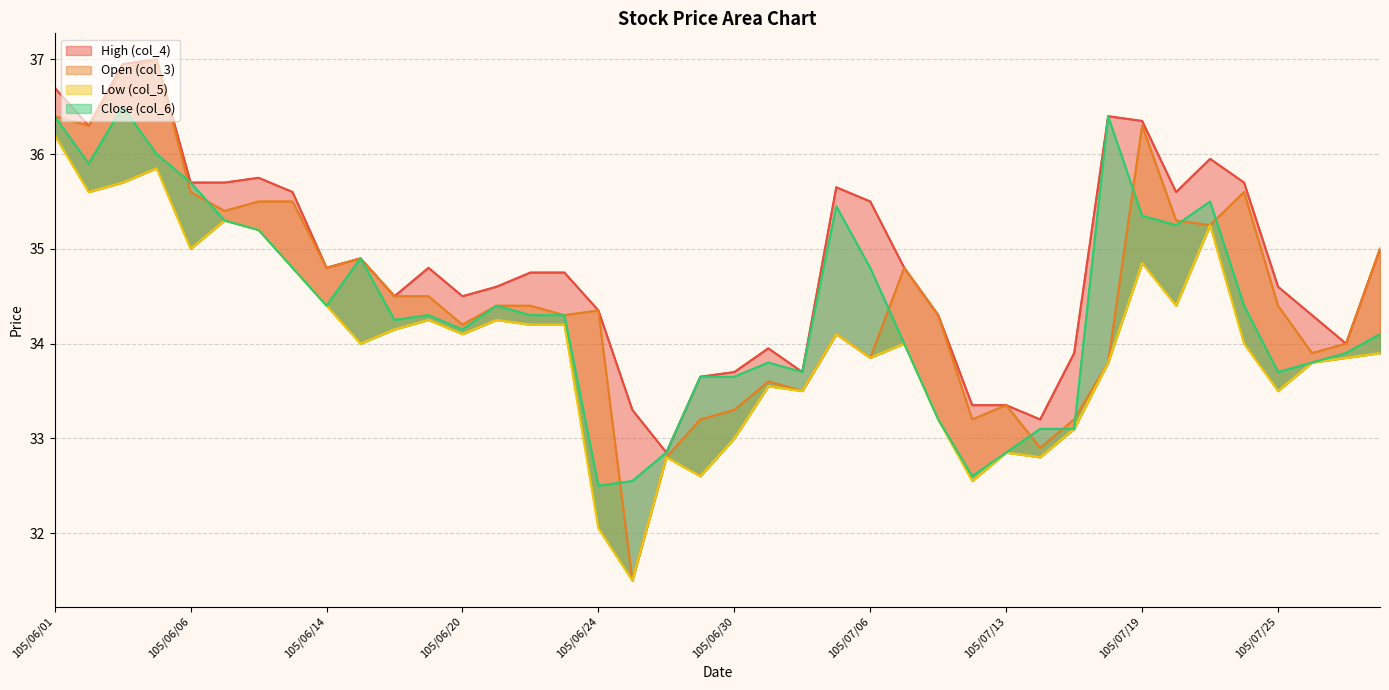

What is the sum of the Low (col_5) values at 12 and 10?

68.2